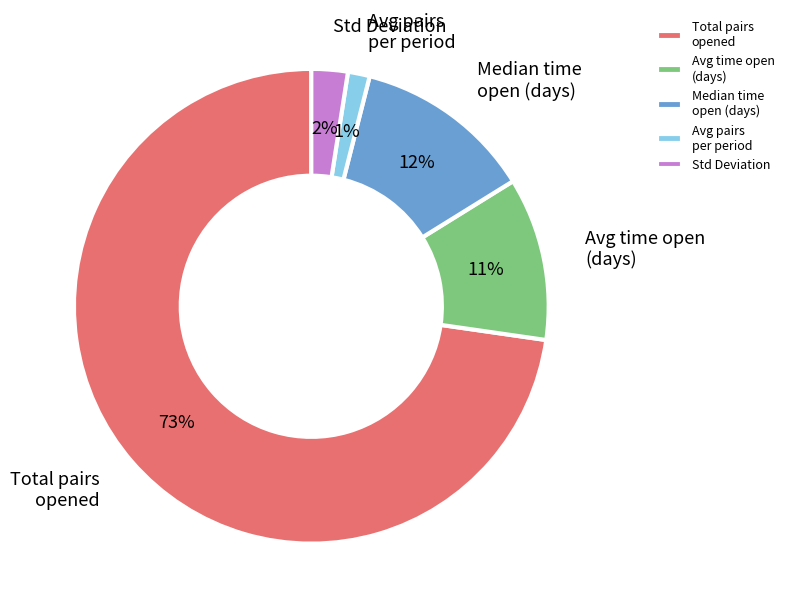

To the nearest percent, what percentage of the pie is Avg time open (days)?

11%